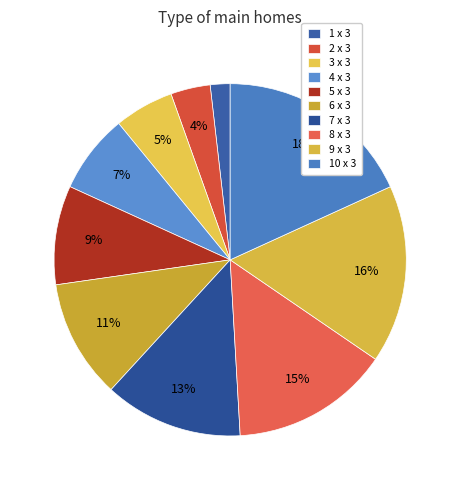

Rank the categories by value from highest to lowest.

10 x 3, 9 x 3, 8 x 3, 7 x 3, 6 x 3, 5 x 3, 4 x 3, 3 x 3, 2 x 3, 1 x 3